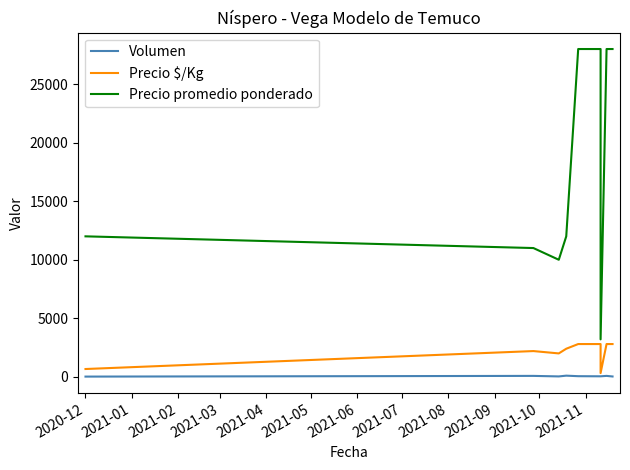

At which label is Precio promedio ponderado closest to 15600?

2020-12